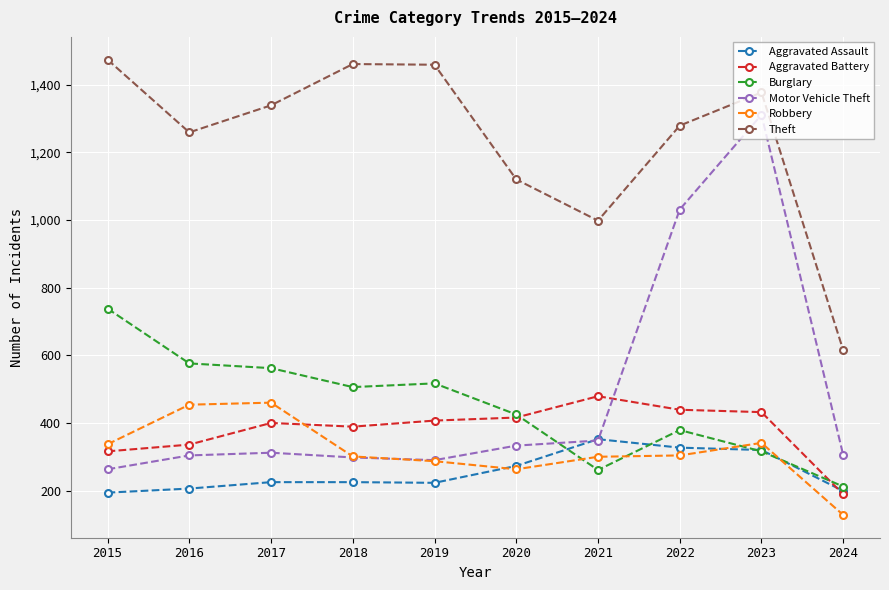

What is the sum of the Aggravated Battery values at 2021 and 2016?

815